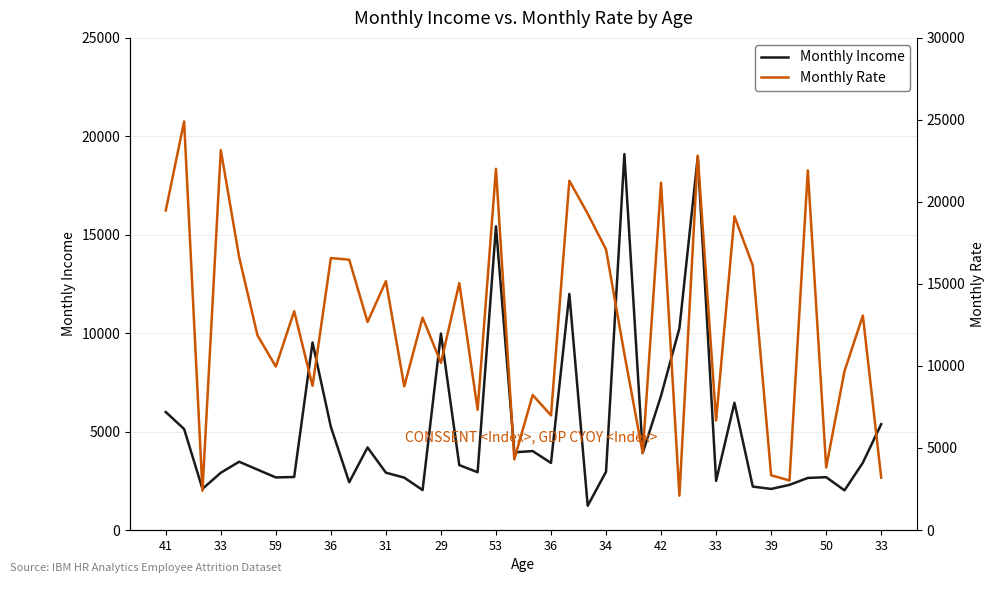

Rank the series by their average value, from highest to lowest.

Monthly Rate, Monthly Income